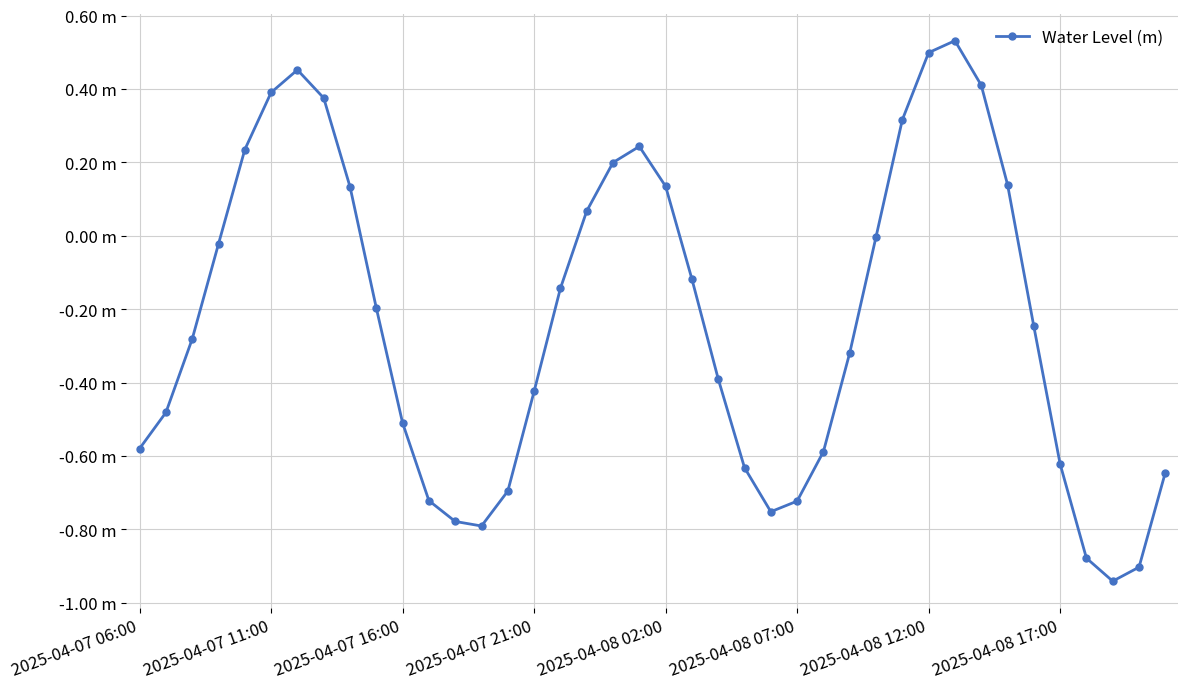

List the labels in order of value, smallest first.

37, 38, 36, 13, 12, 24, 25, 11, 14, 39, 23, 35, 26, 2025-04-07 06:00, 10, 2025-04-07 11:00, 15, 22, 27, 2025-04-07 16:00, 34, 9, 16, 21, 2025-04-07 21:00, 28, 17, 8, 20, 33, 18, 2025-04-08 02:00, 19, 29, 2025-04-08 17:00, 2025-04-08 07:00, 32, 2025-04-08 12:00, 30, 31